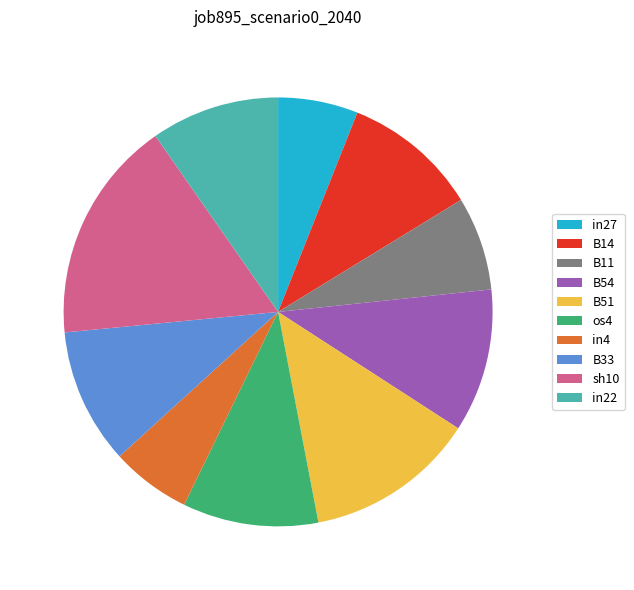

Which slice is the largest?

sh10